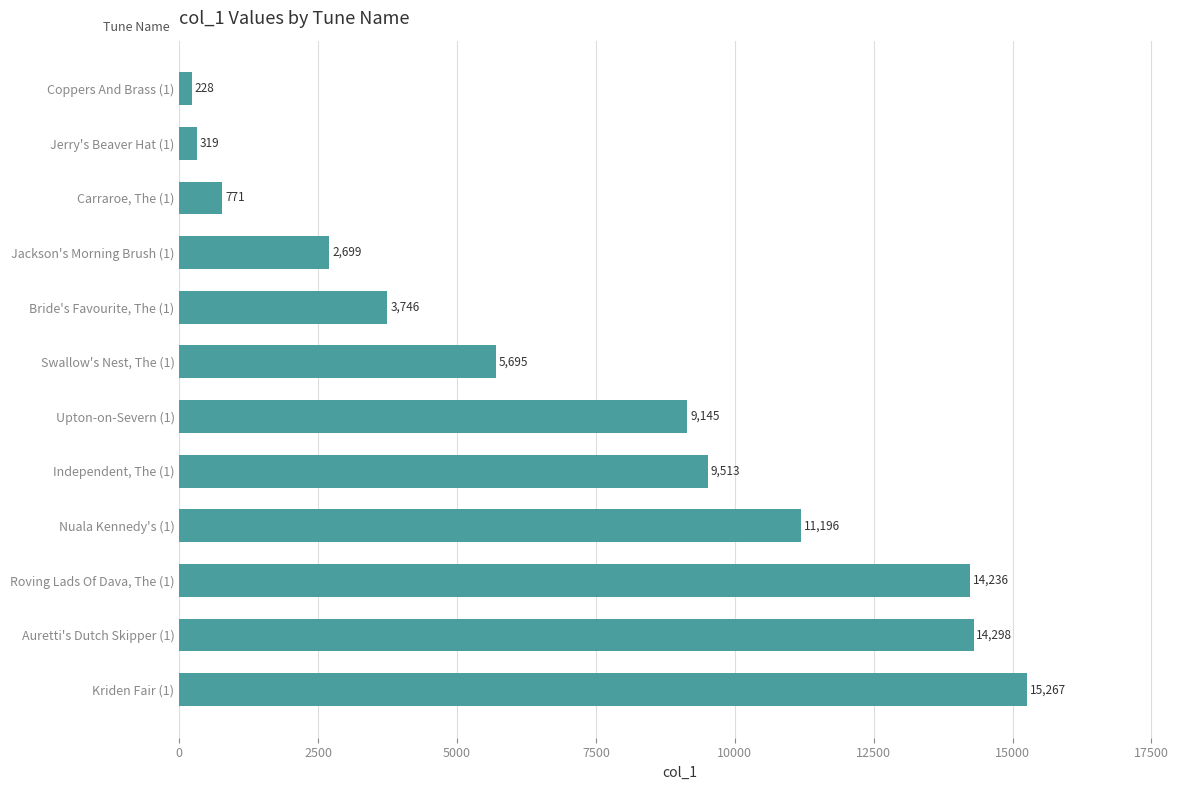

Which category has the lowest value across all series?

Coppers And Brass (1)